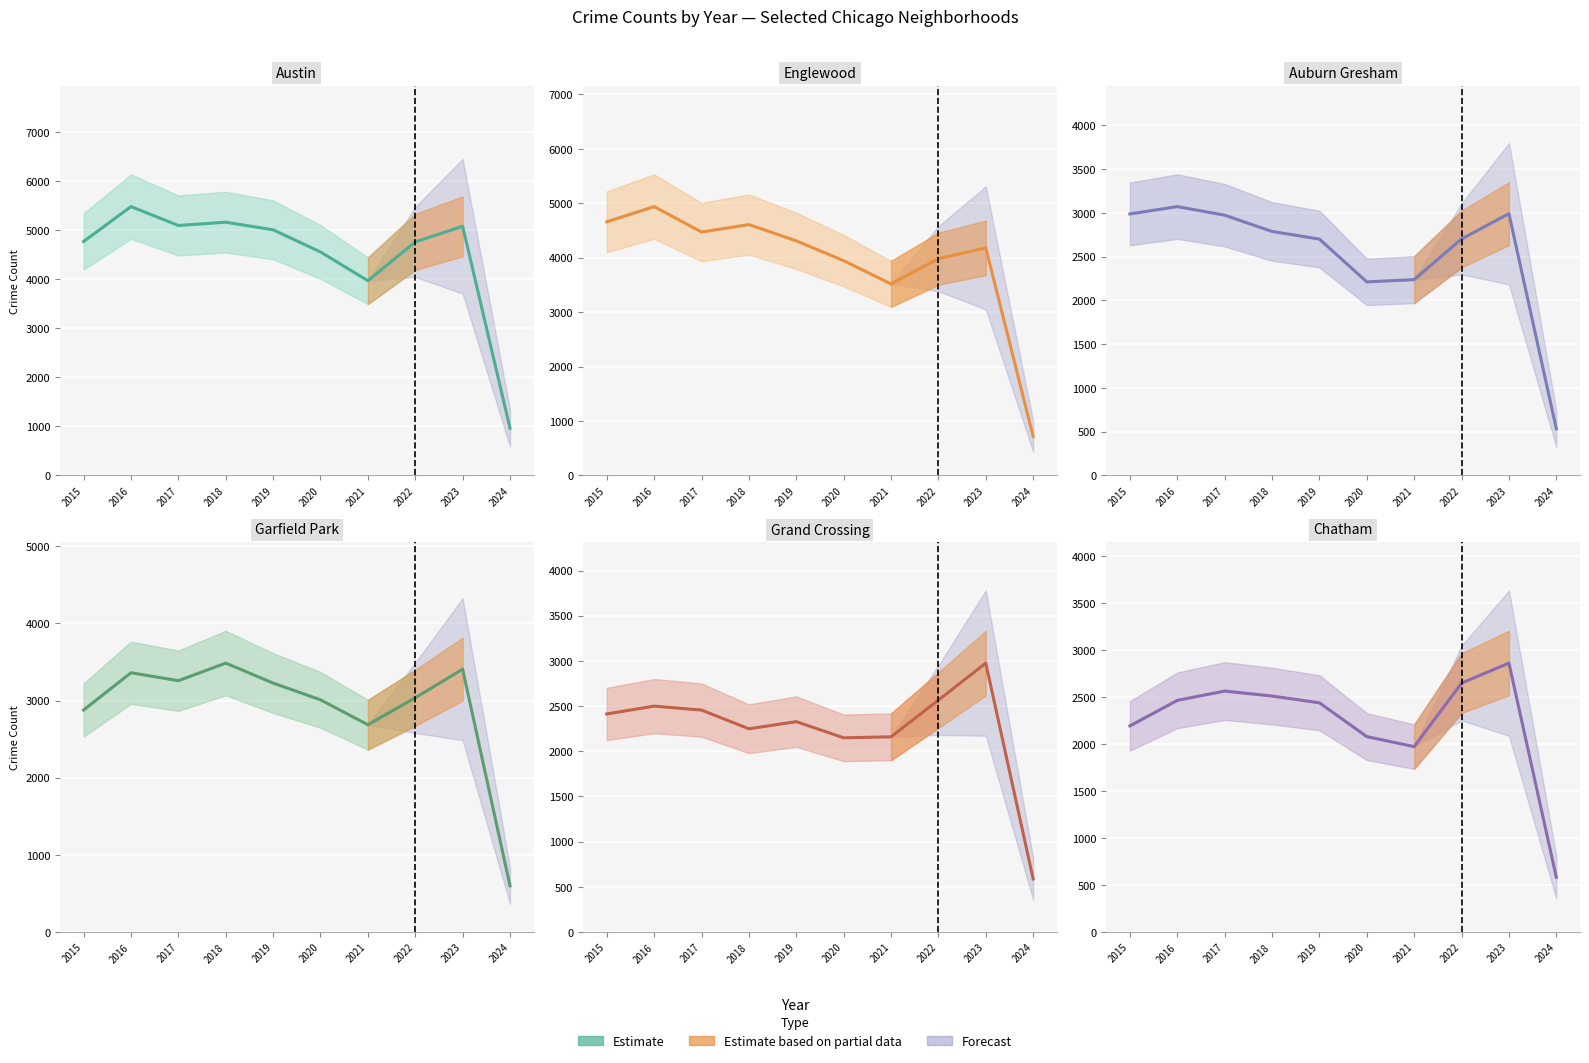

Reading left to right, what are all the values shown in this chart?

Austin: 4770	5481	5096	5163	5008	4556	3970	4761	5079	963
Englewood: 4658	4938	4471	4608	4309	3945	3518	3981	4180	718
Auburn Gresham: 2987	3071	2973	2787	2700	2211	2237	2701	2990	534
Garfield Park: 2877	3360	3257	3485	3226	3009	2686	3035	3406	598
Grand Crossing: 2413	2500	2456	2249	2328	2149	2160	2566	2976	587
Chatham: 2195	2467	2566	2513	2441	2081	1974	2651	2864	583